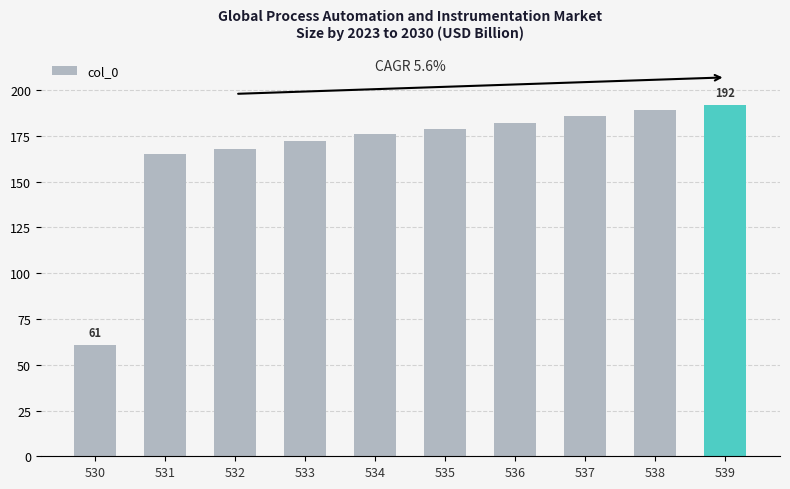

The chart shows a value of 134 at 539. True or false?

False